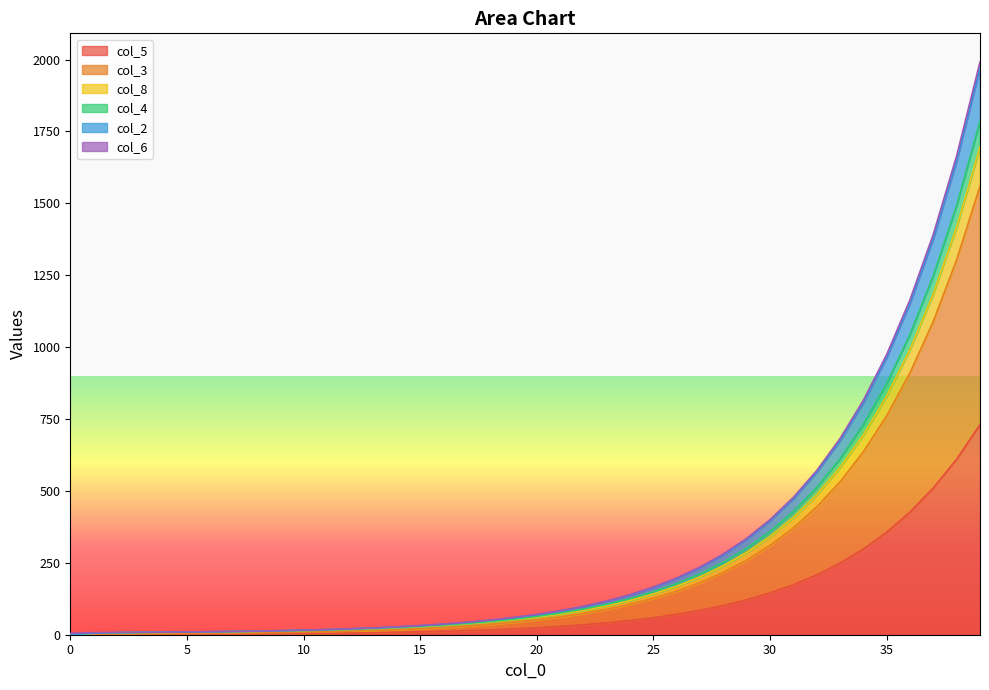

How many lines are shown in the chart?

6